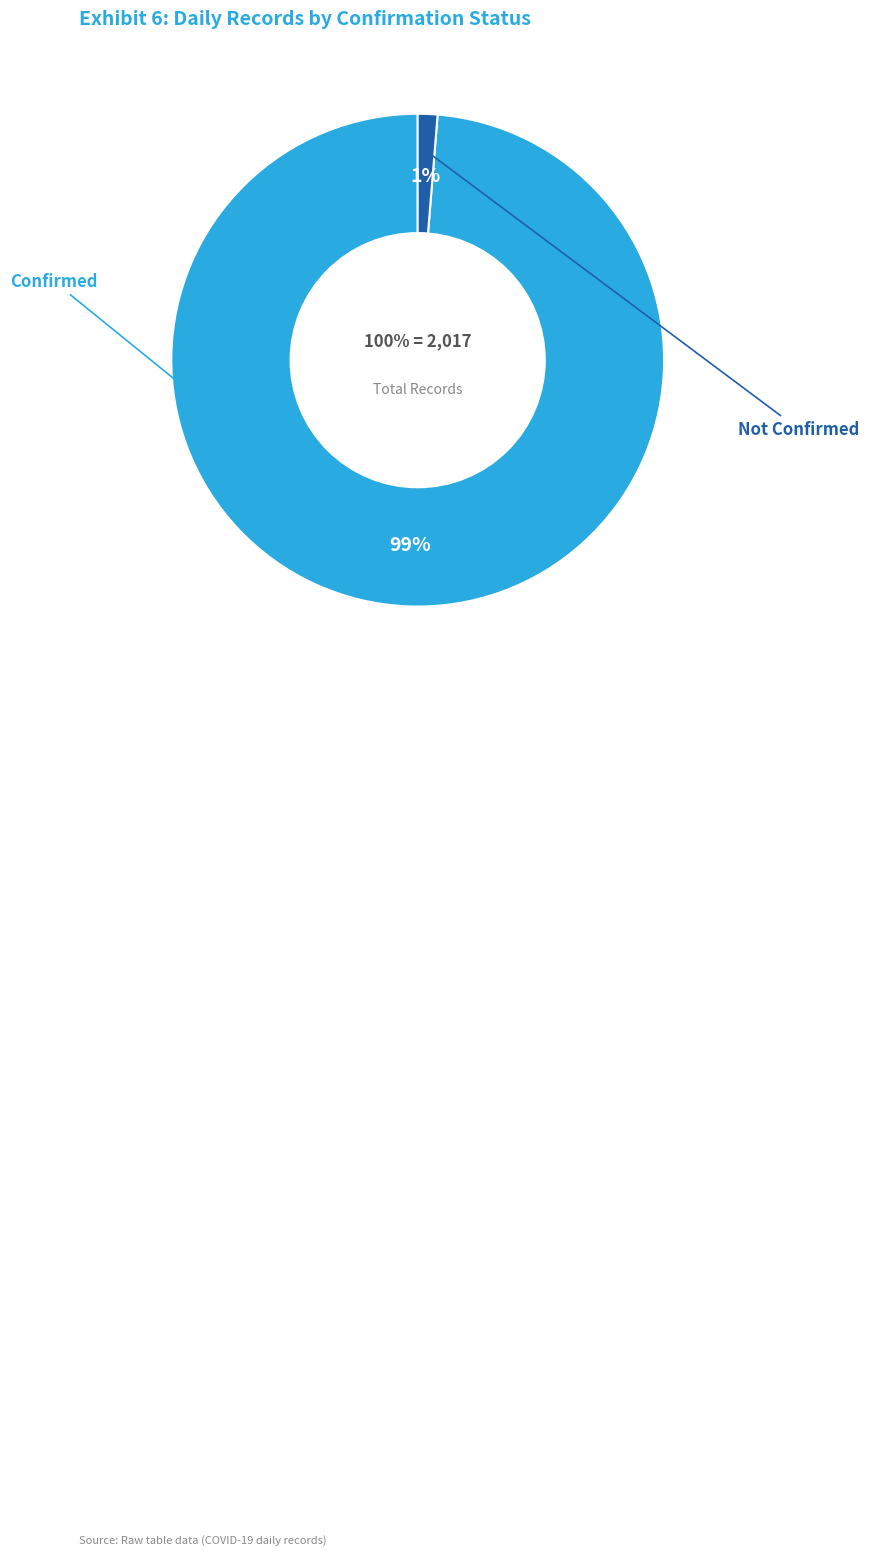

Which slice is the smallest?

Not Confirmed